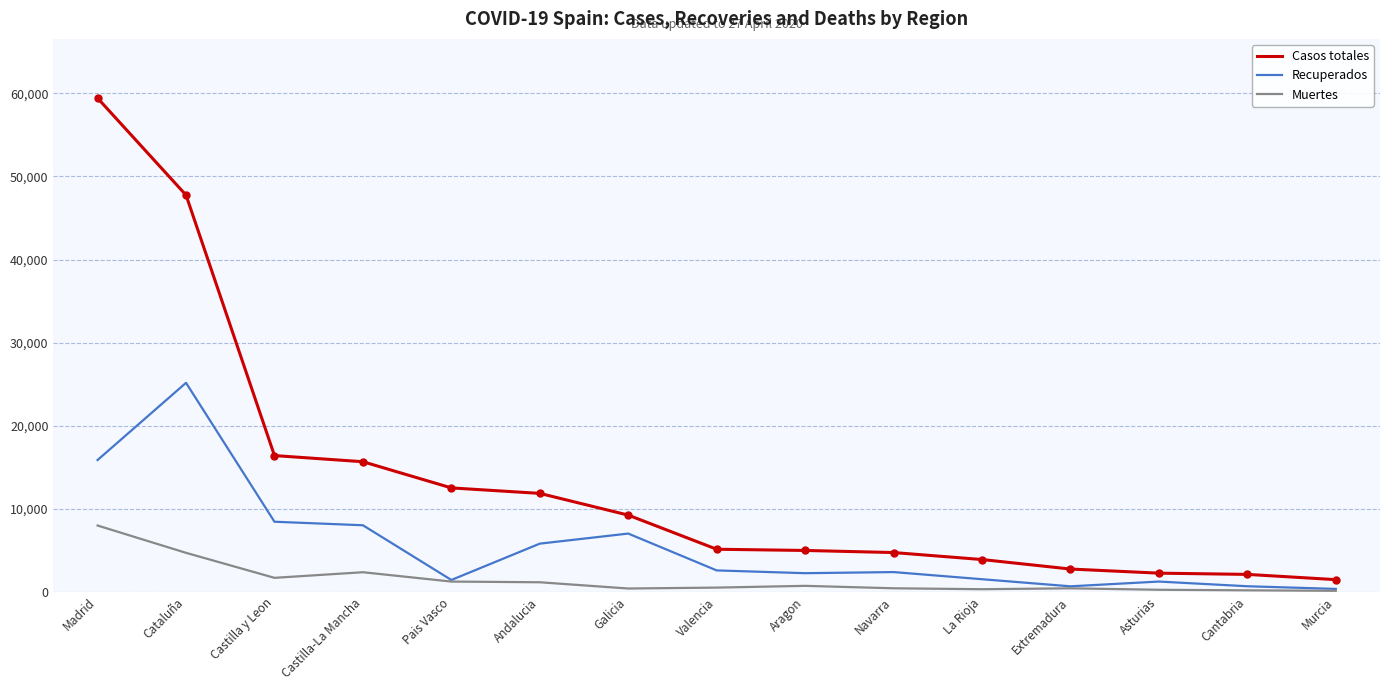

What is the greatest value displayed?

59421